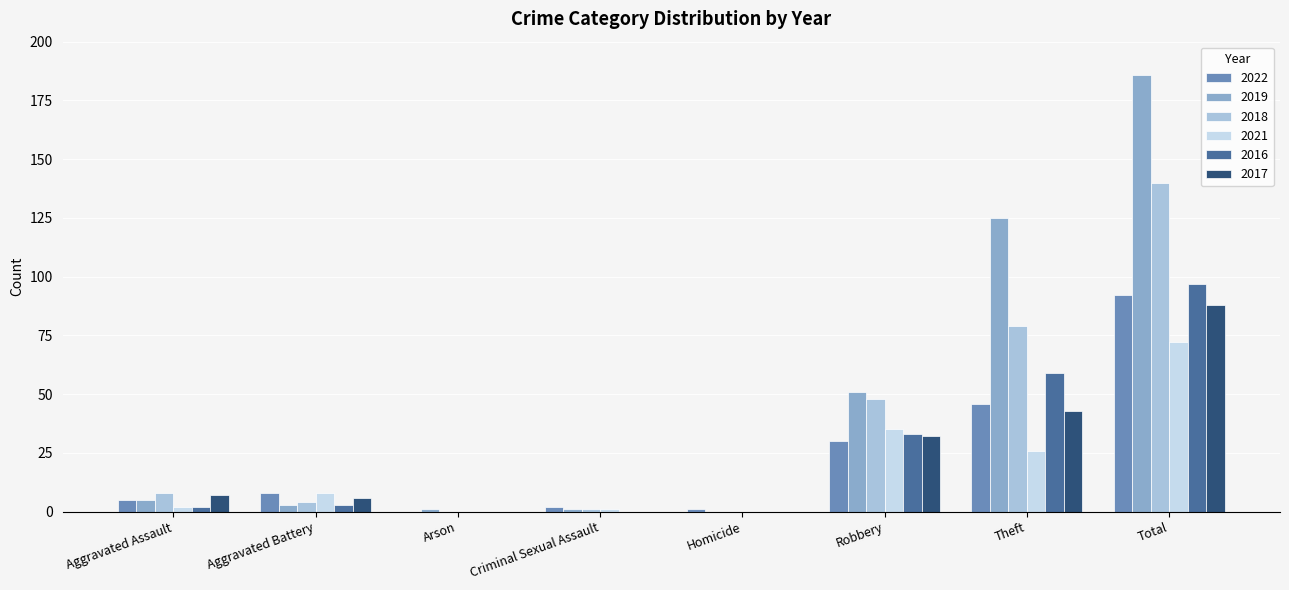

What is the difference between the maximum and minimum values in the 2018 series?

140